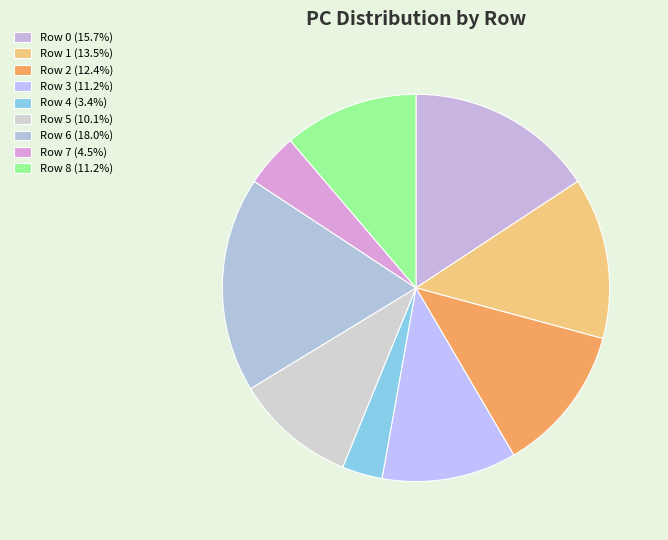

How many segments does this pie chart have?

9